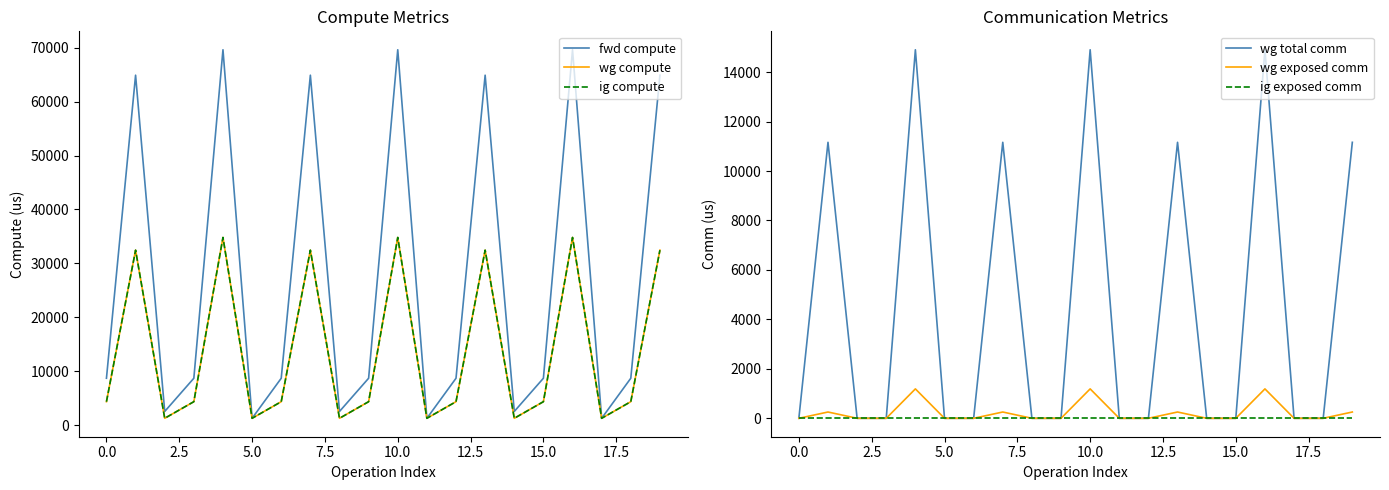

What are all the series names shown in the legend?

fwd compute, wg compute, ig compute, wg total comm, wg exposed comm, ig exposed comm